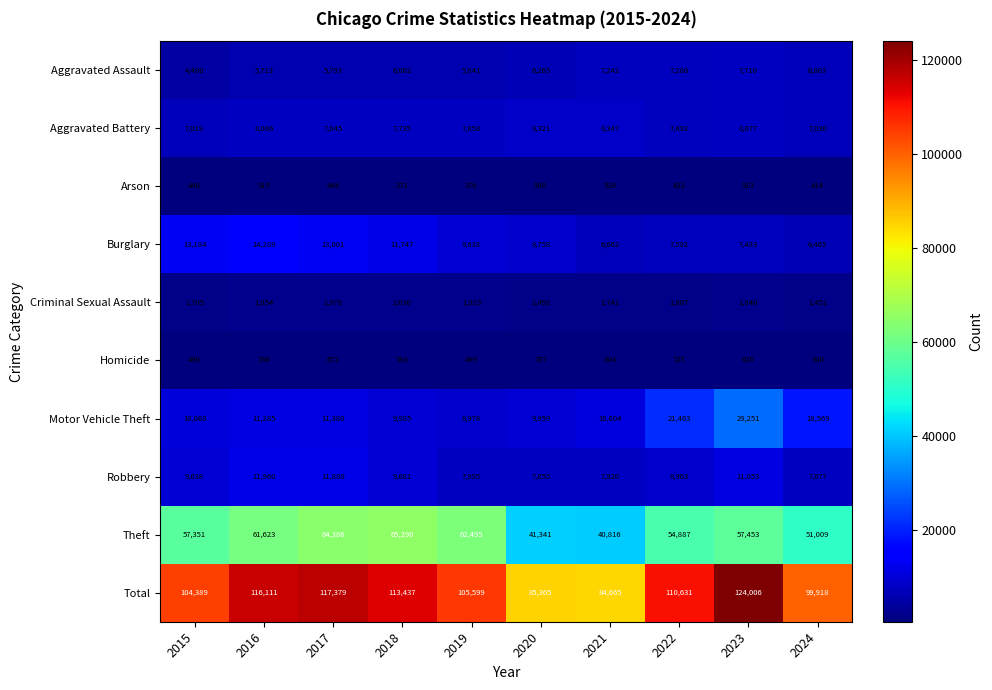

What is the total value across all series at 2022?

221262